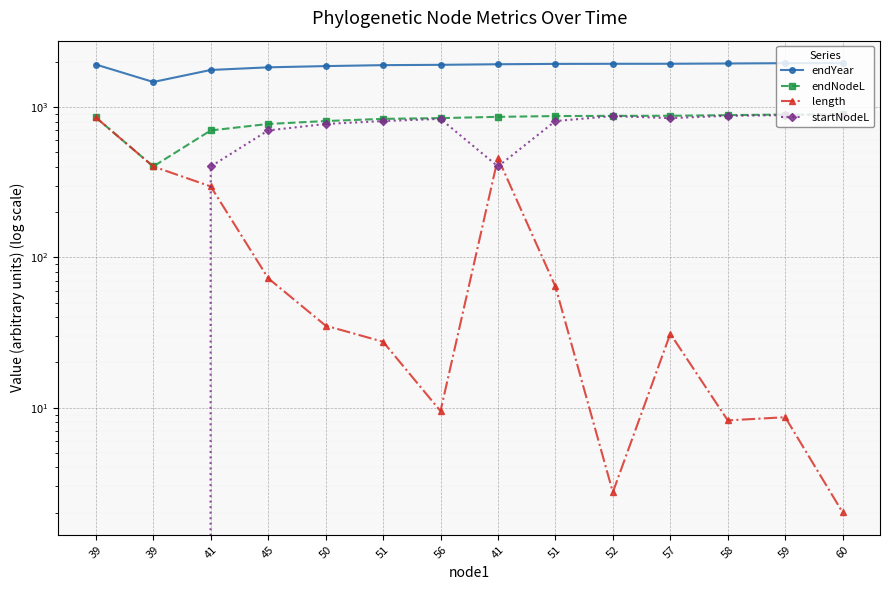

True or false: length has more than 0 interior local peaks.

True